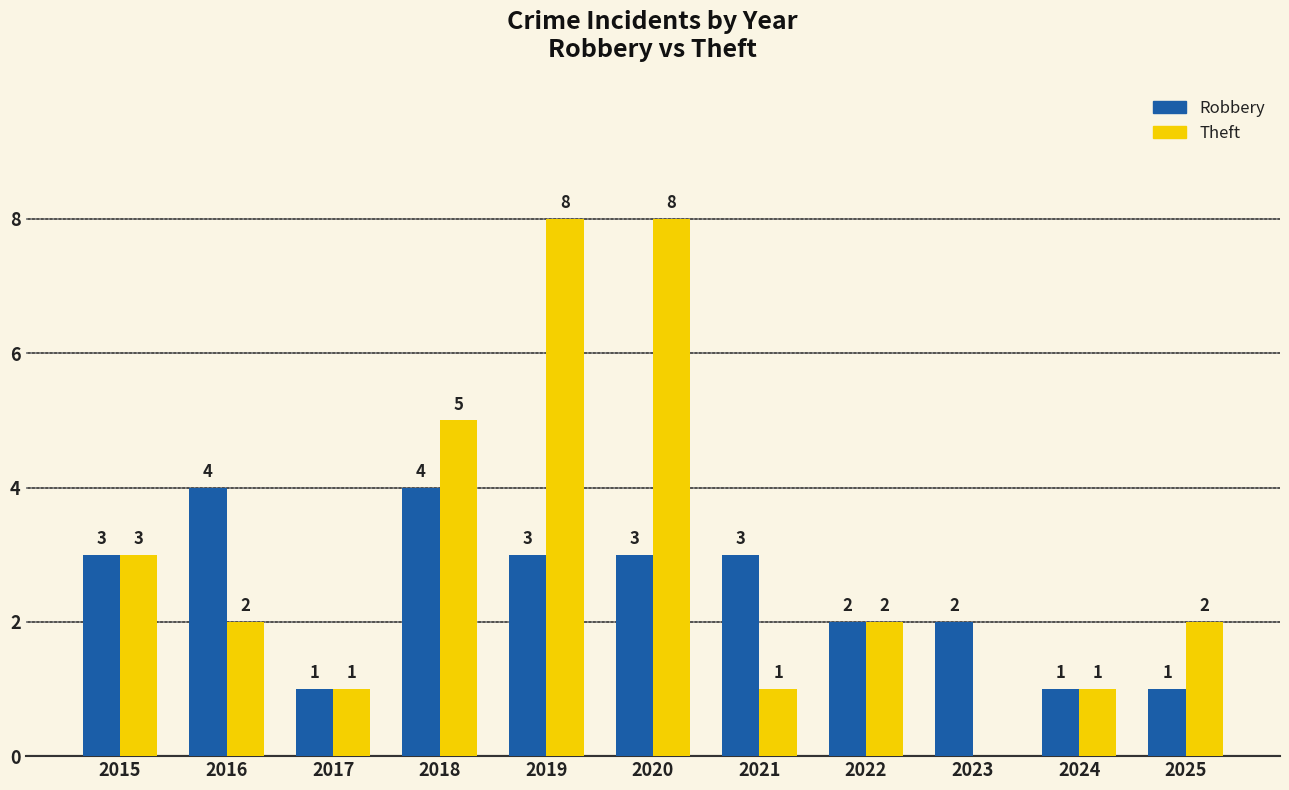

What is the greatest value displayed?

8